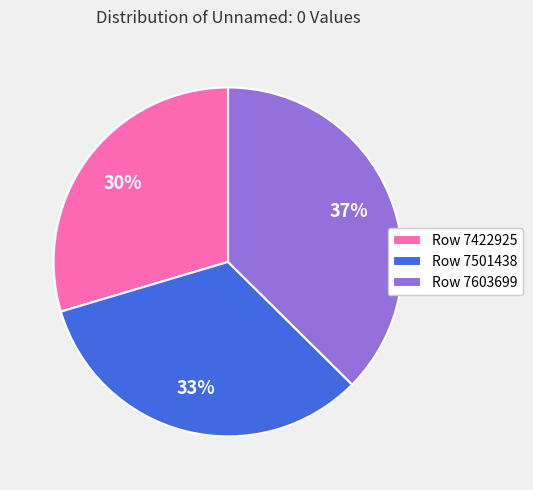

Is there a majority slice in this chart?

No